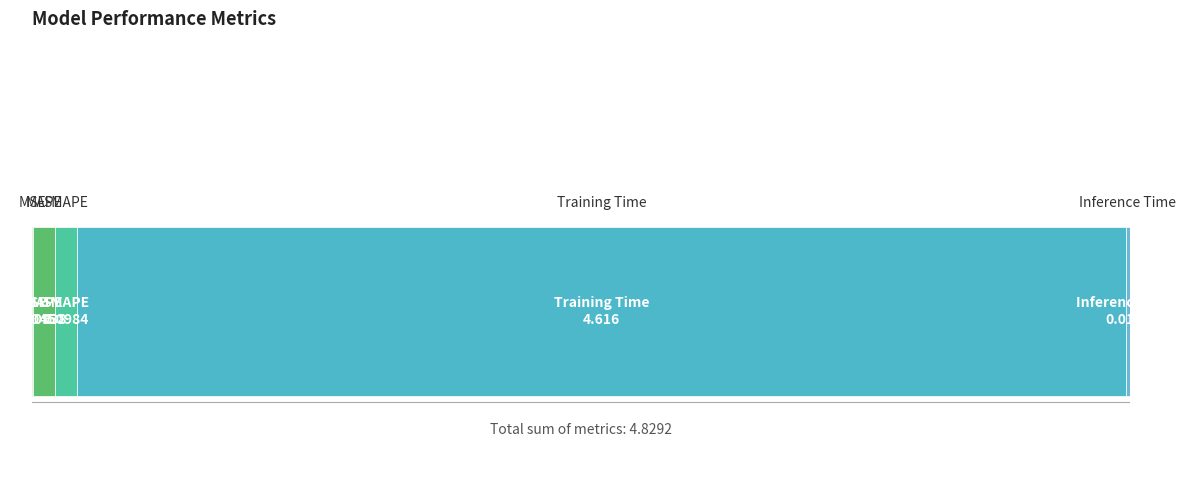

True or false: the data shows 0.0 at SMAPE.

False